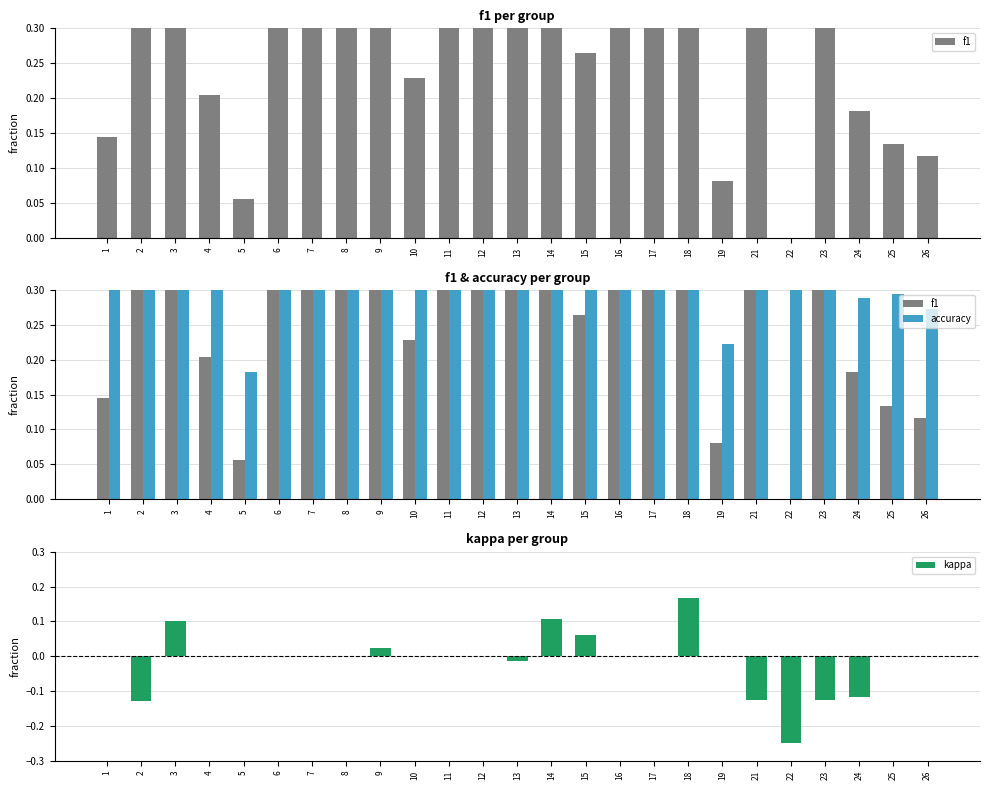

Rank the categories by accuracy value from lowest to highest.

5, 19, 26, 24, 25, 1, 15, 4, 13, 10, 22, 9, 12, 23, 3, 17, 2, 7, 6, 8, 18, 16, 21, 14, 11